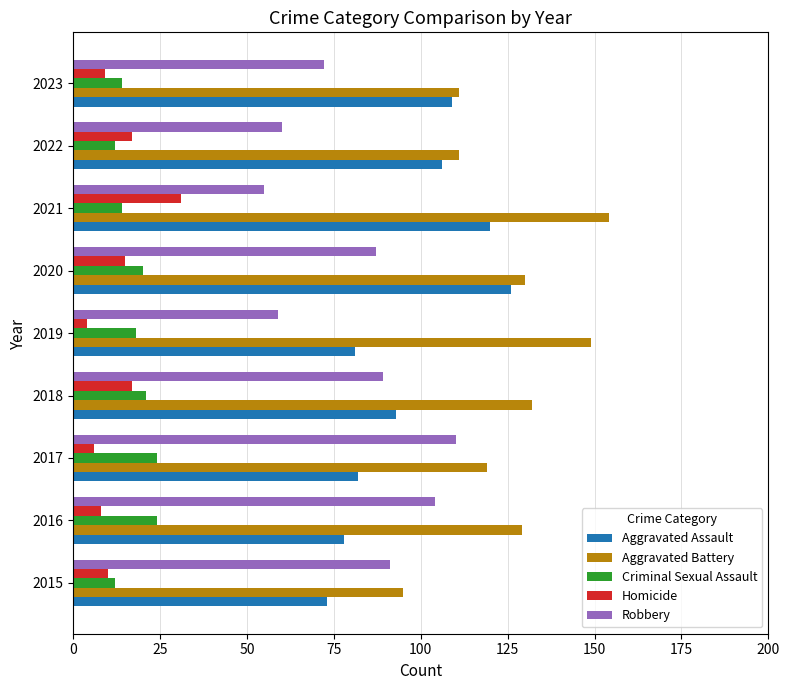

The value of Homicide at 2016 is 8. True or false?

True